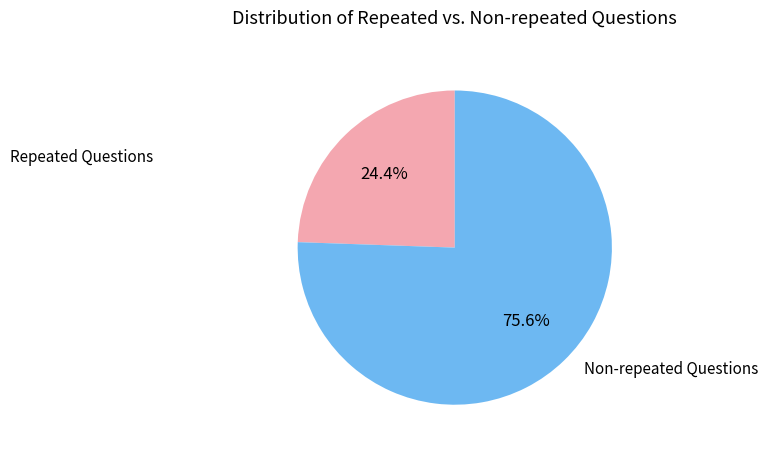

Between Non-repeated Questions and Repeated Questions, which is larger?

Non-repeated Questions